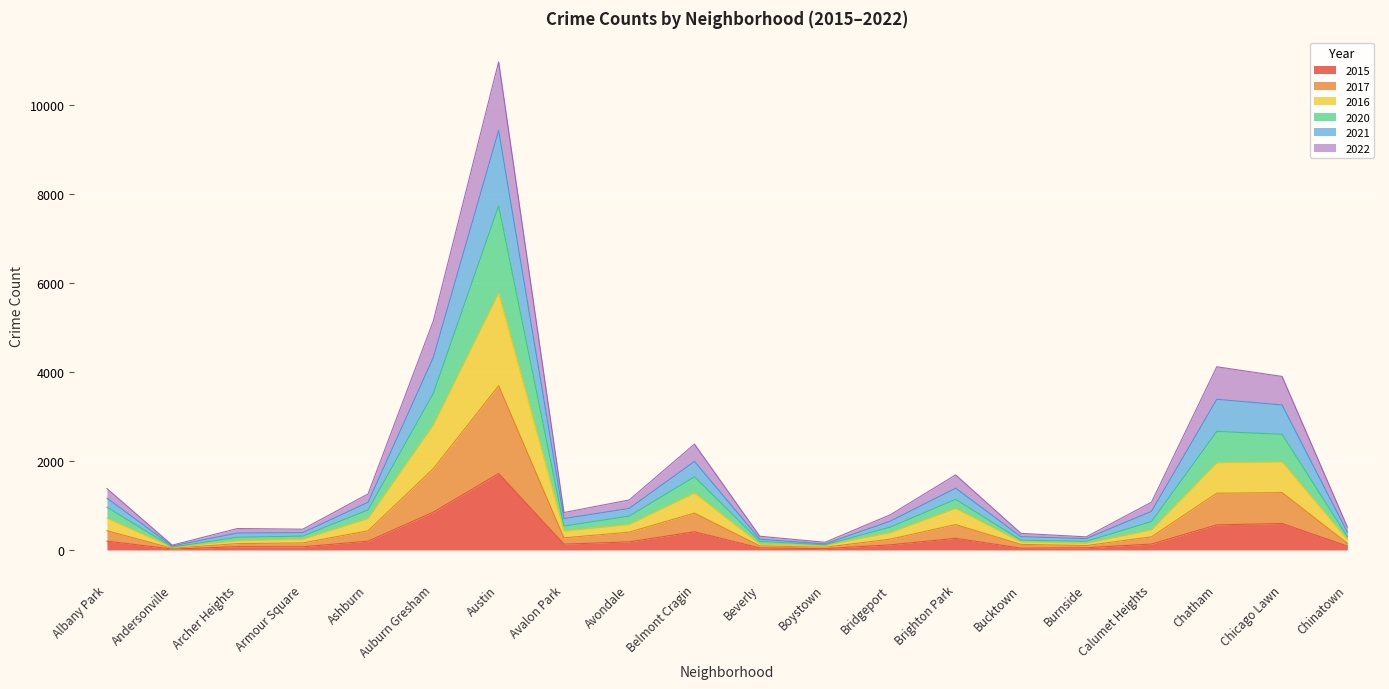

At which category is the sum across all series the highest?

Austin